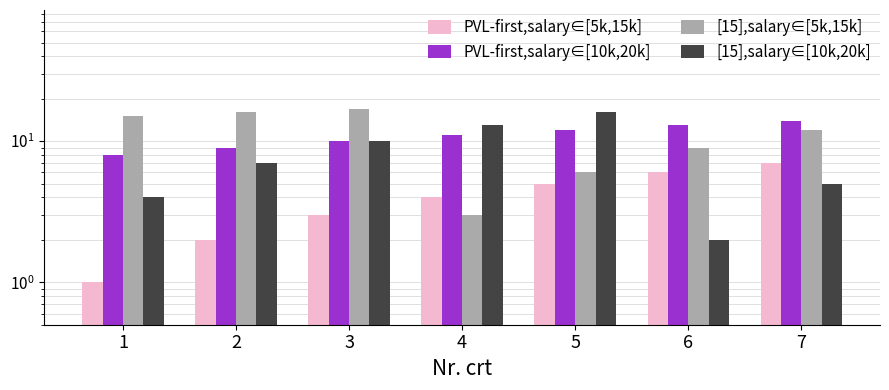

The value of [15],salary∈[10k,20k] at 2 is 9. True or false?

False